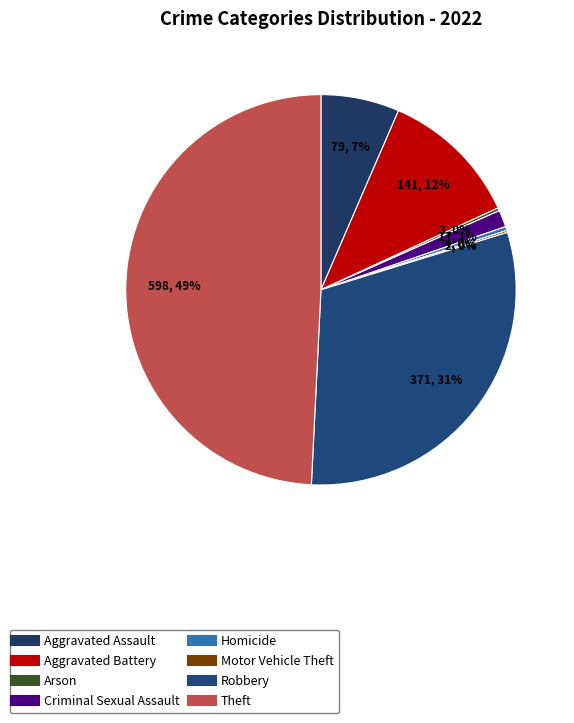

To the nearest percent, what is the average slice percentage?

12%